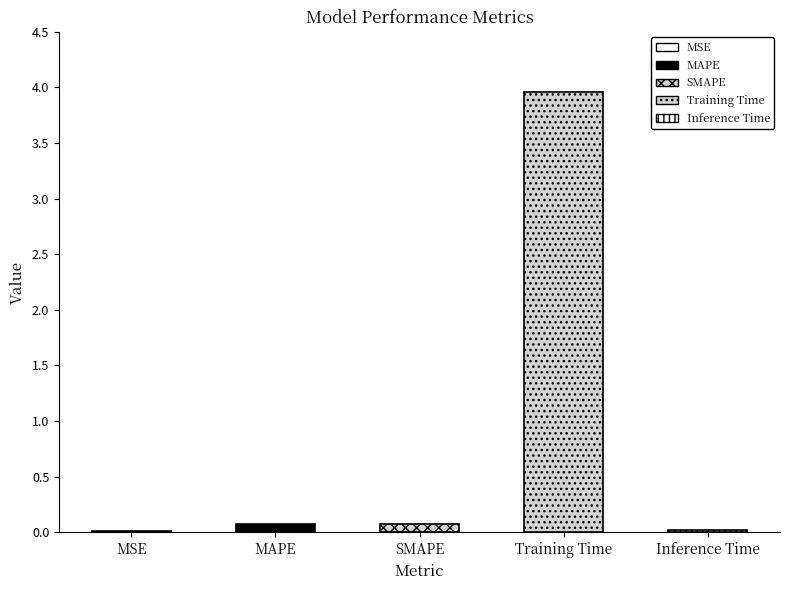

Rank the categories by value from highest to lowest.

Training Time, SMAPE, MAPE, Inference Time, MSE